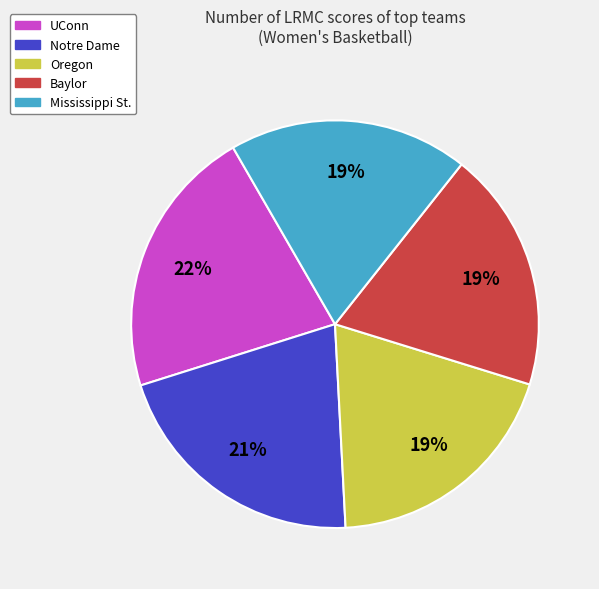

Do Oregon and UConn together represent more than half of the pie?

No